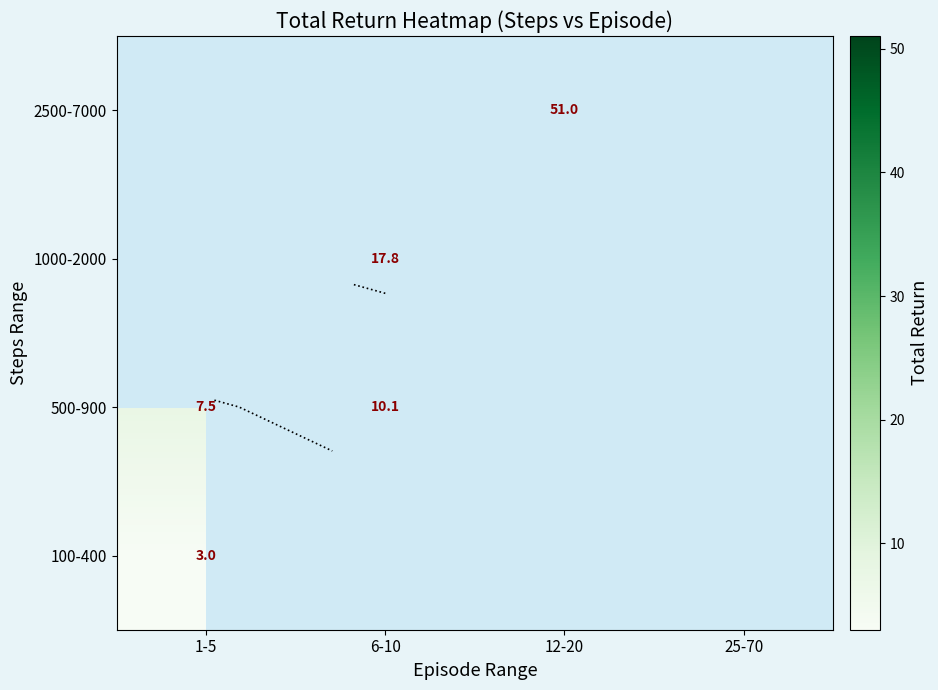

List the labels in order of 500-900 value, smallest first.

1-5, 6-10, 12-20, 25-70